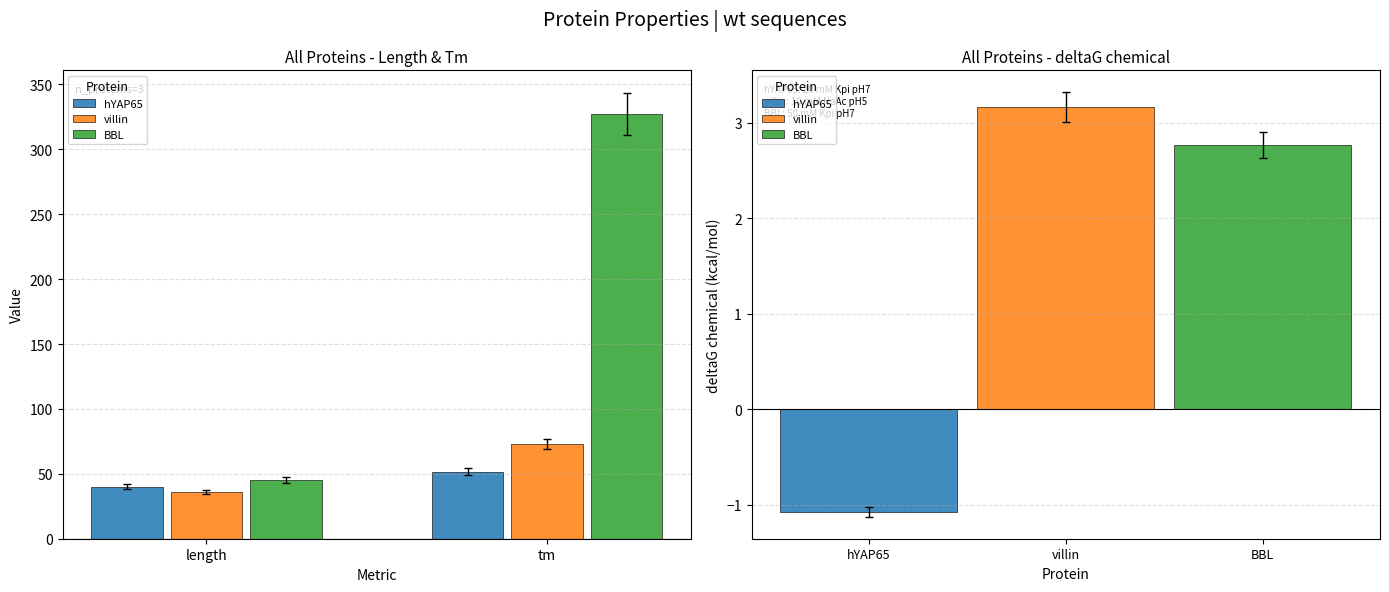

How many bars are there in each group?

3